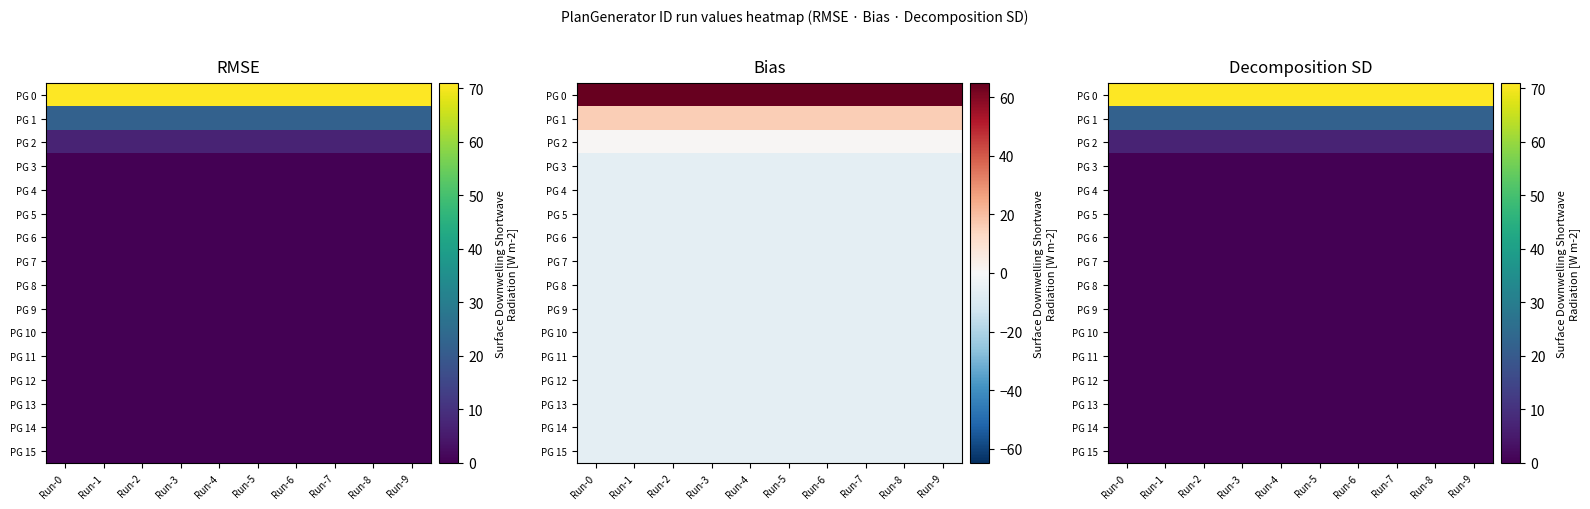

At which category does the chart reach its minimum across all series?

Run-0